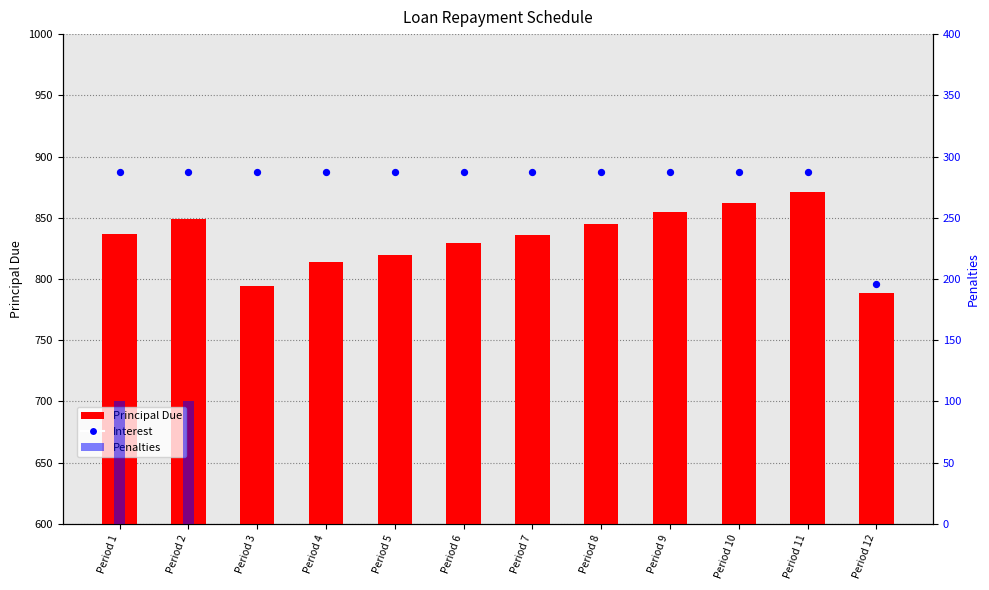

At which category is the sum across all series the highest?

Period 2